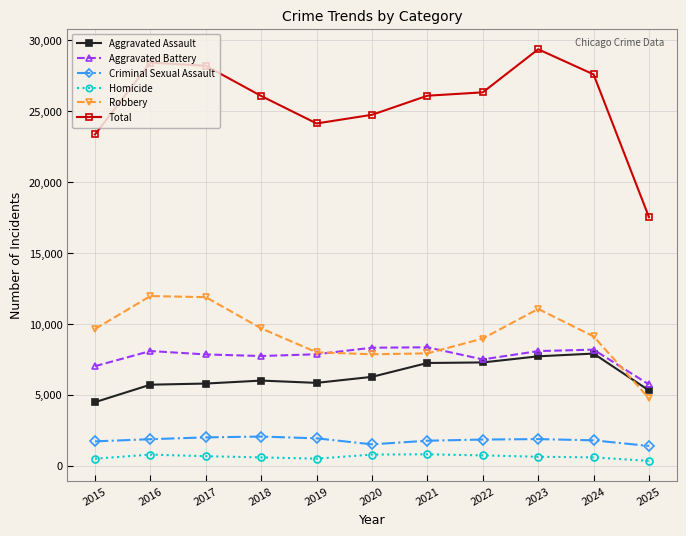

True or false: Aggravated Battery has more than 1 interior local peaks.

True